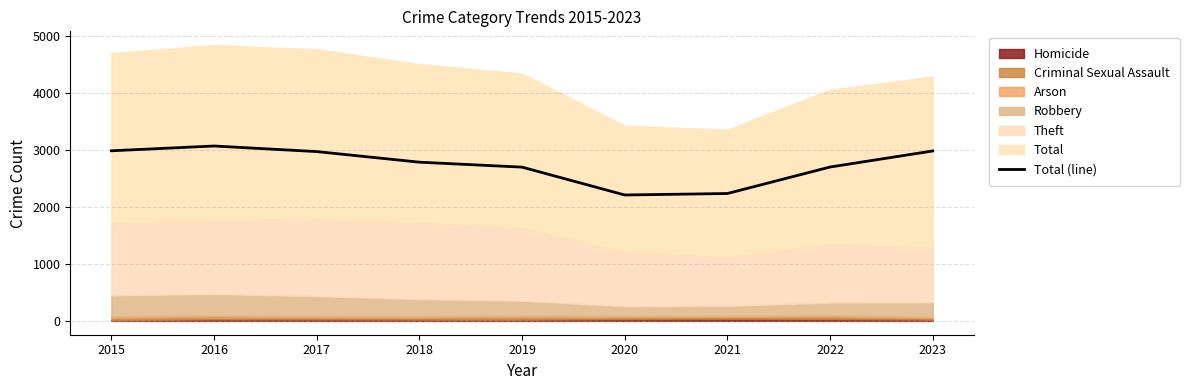

What is the value of the 4th point from the left?

2787